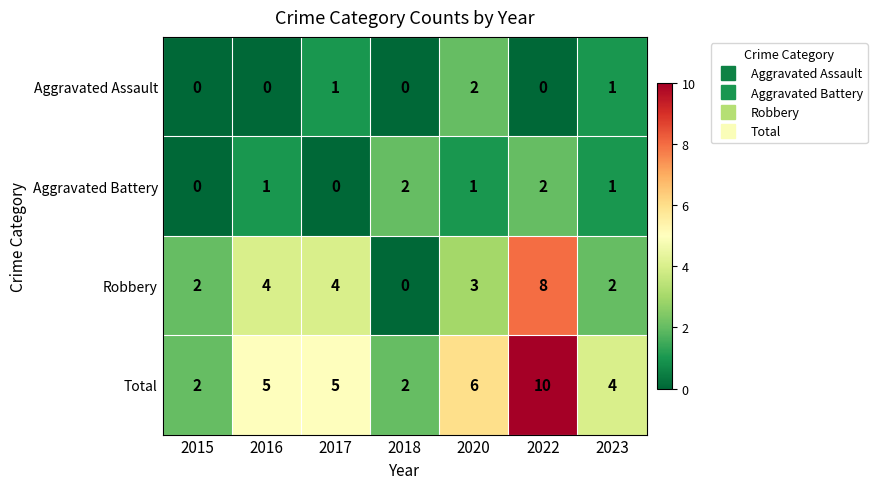

At which category does the chart reach its peak across all series?

2022